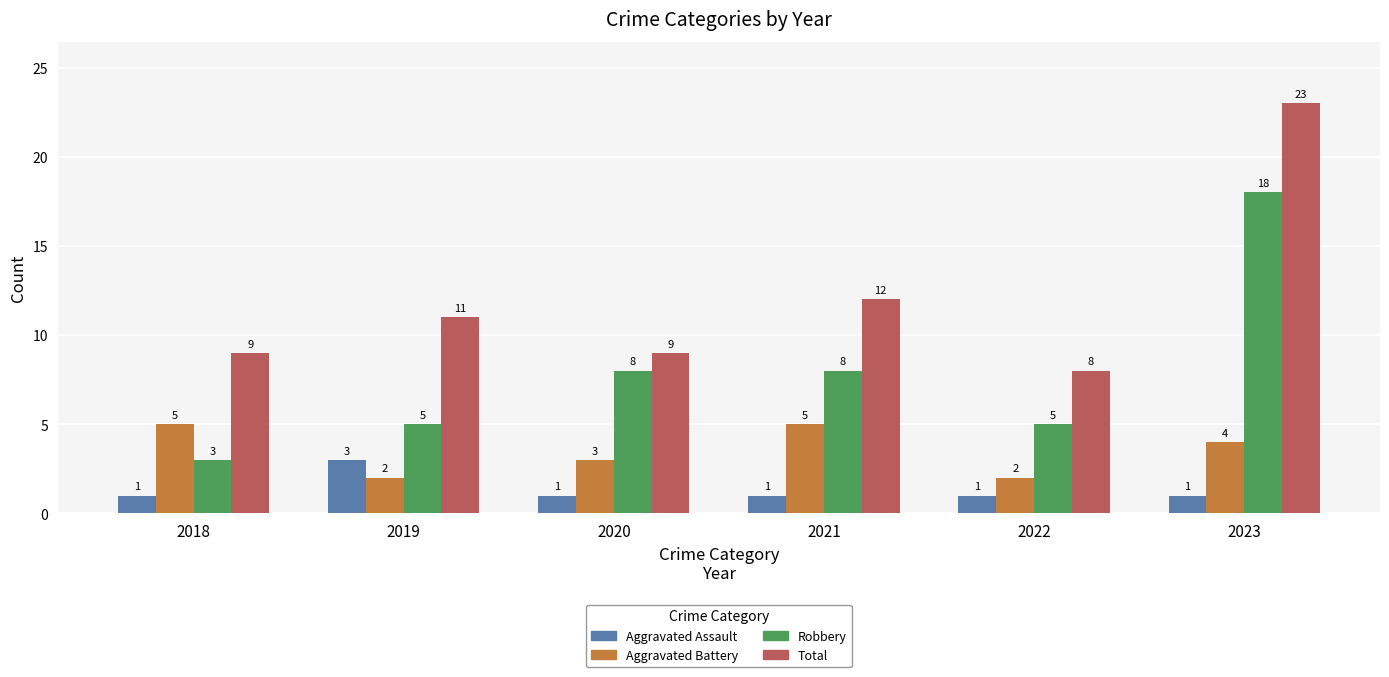

Rank the series by their average value, from highest to lowest.

Total, Robbery, Aggravated Battery, Aggravated Assault